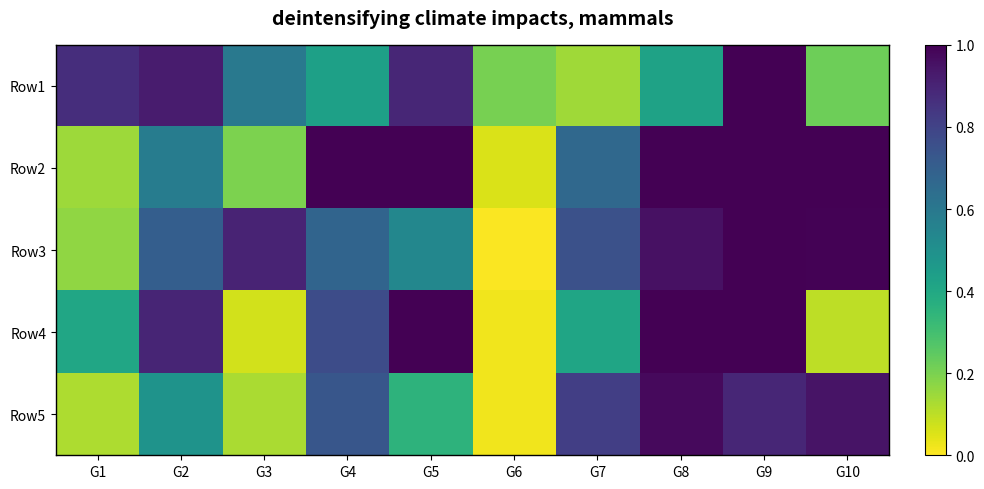

Reading left to right, list all the values displayed in this chart.

Row1: G1=0.9	G2=0.9	G3=0.6	G4=0.4	G5=0.9	G6=0.2	G7=0.1	G8=0.4	G9=1.1	G10=0.2
Row2: G1=0.1	G2=0.6	G3=0.2	G4=1.0	G5=1.0	G6=0.1	G7=0.7	G8=1.0	G9=1.1	G10=1.1
Row3: G1=0.2	G2=0.7	G3=0.9	G4=0.7	G5=0.5	G6=0.0	G7=0.8	G8=1.0	G9=1.0	G10=1.0
Row4: G1=0.4	G2=0.9	G3=0.1	G4=0.8	G5=1.0	G6=0.0	G7=0.4	G8=1.0	G9=1.1	G10=0.1
Row5: G1=0.1	G2=0.5	G3=0.1	G4=0.7	G5=0.4	G6=0.0	G7=0.8	G8=1.0	G9=0.9	G10=0.9